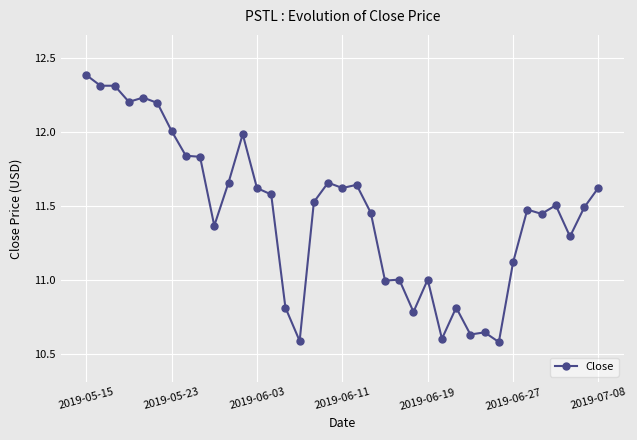

What is the sum of all values?

423.9